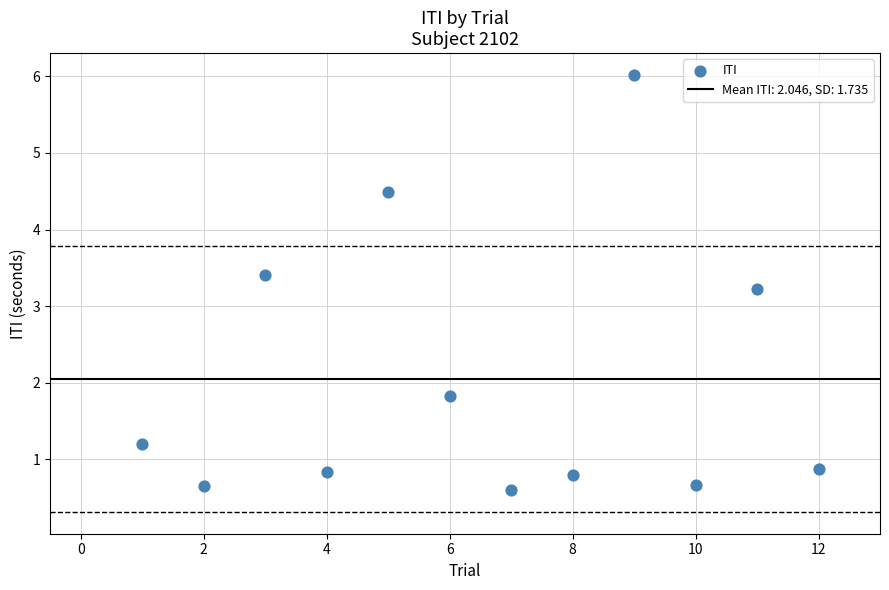

What Y value in the scatter plot is closest to 3?

3.2